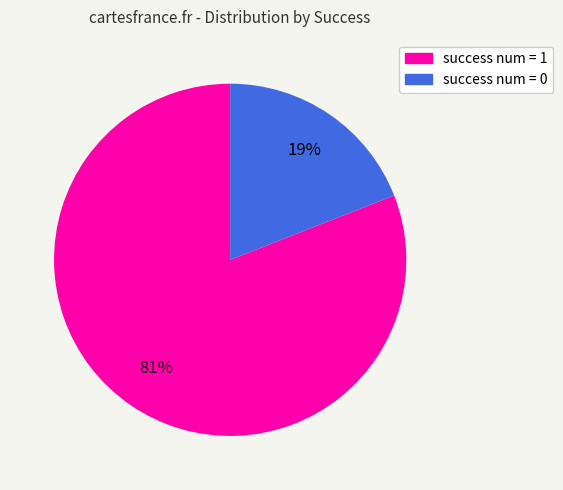

Combined, do success num = 0 and success num = 1 account for over 50%?

Yes